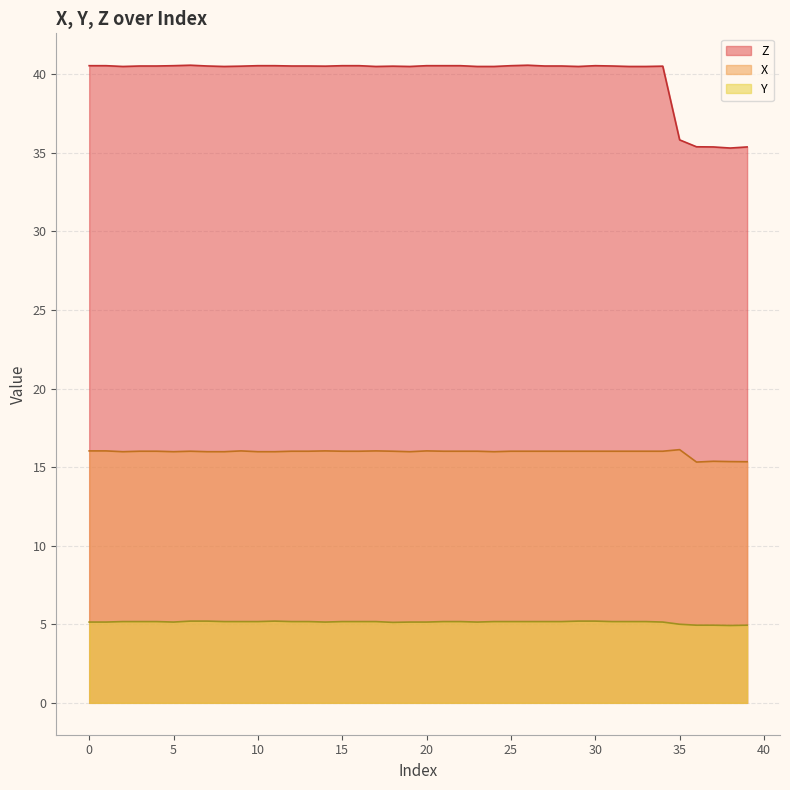

What are all the series names shown in the legend?

Z, X, Y